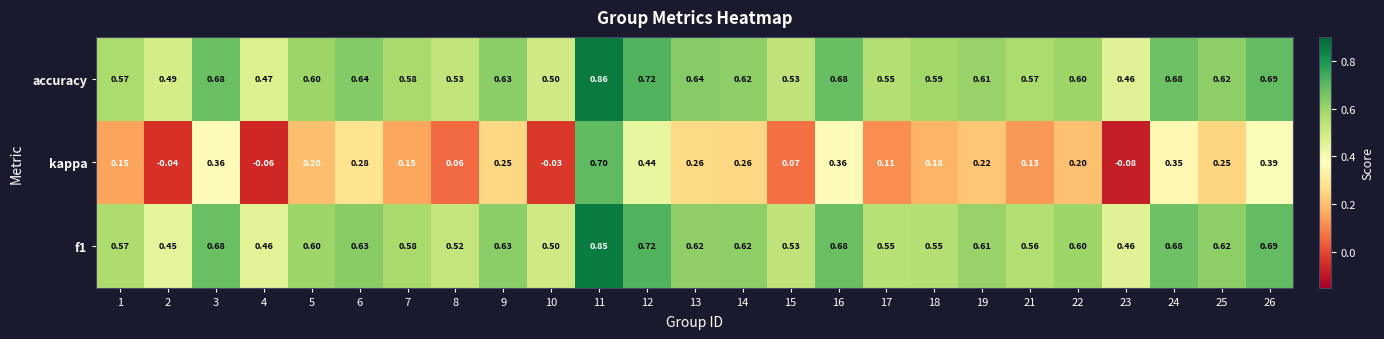

Which series changed the most between 5 and 12?

kappa